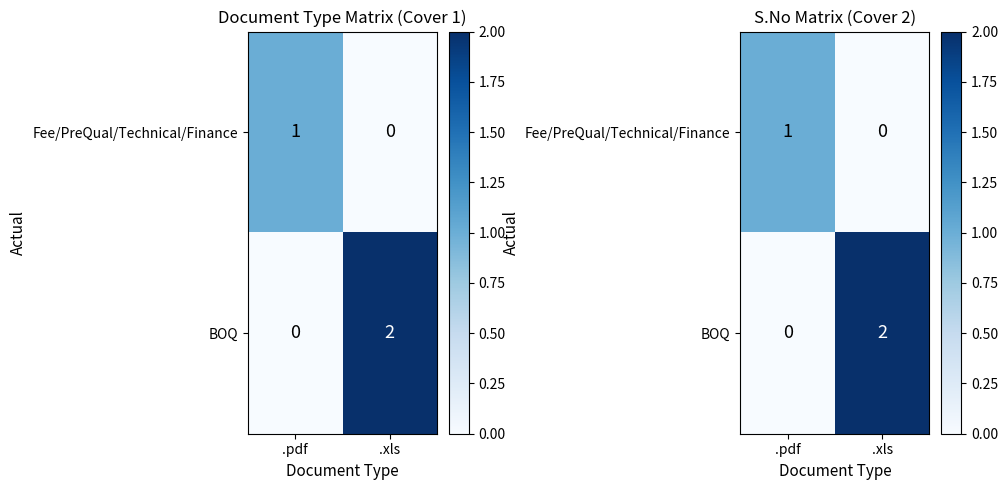

List the series in order of their peak value, highest first.

BOQ, Fee/PreQual/Technical/Finance